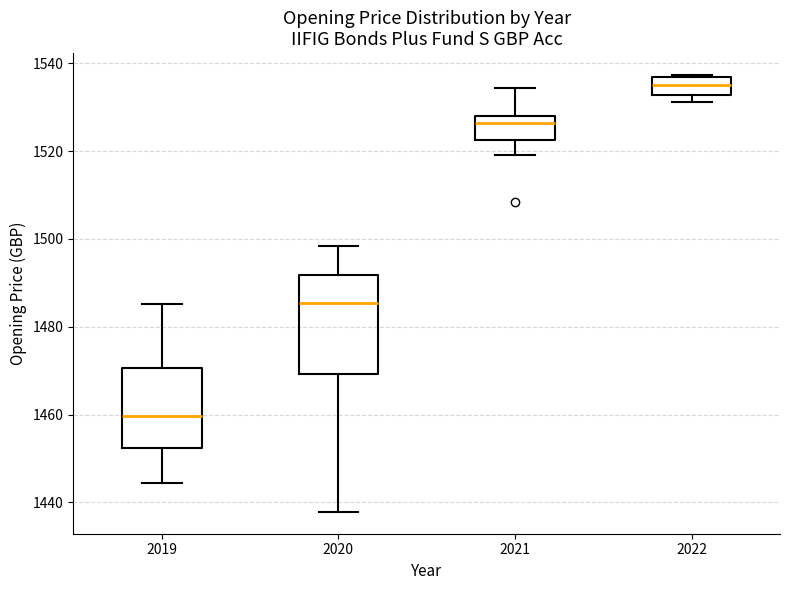

Where does the lower whisker of the box at x = 2020 end on the y-axis? The values are not printed on the chart, so give them approximately, as read against the axis.

1438